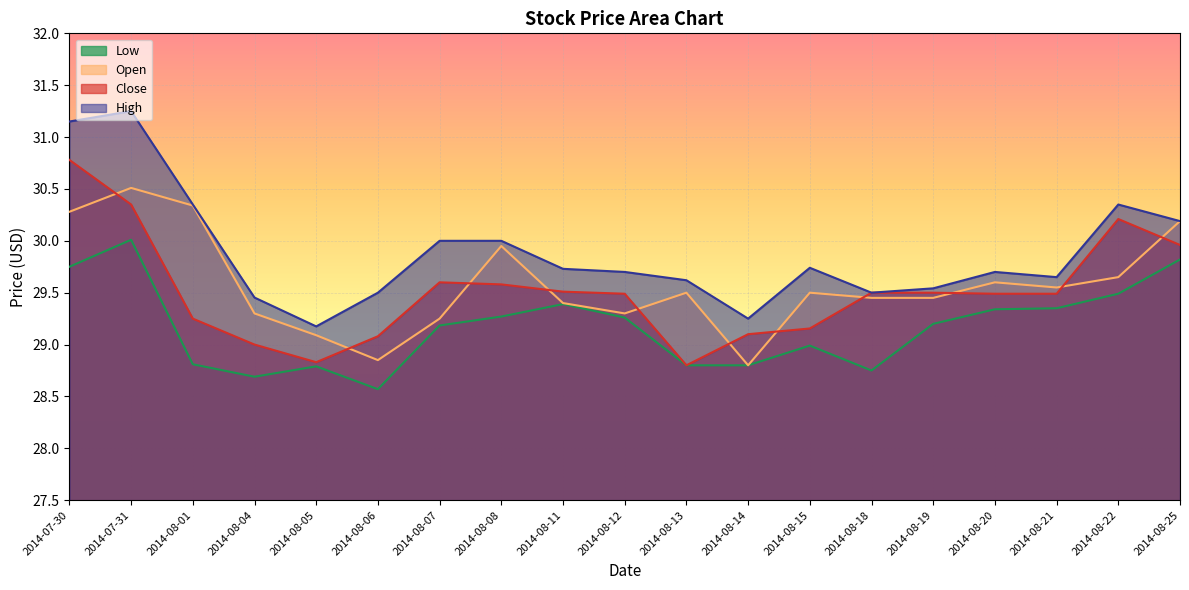

Does the chart display data point markers on the line(s)?

No